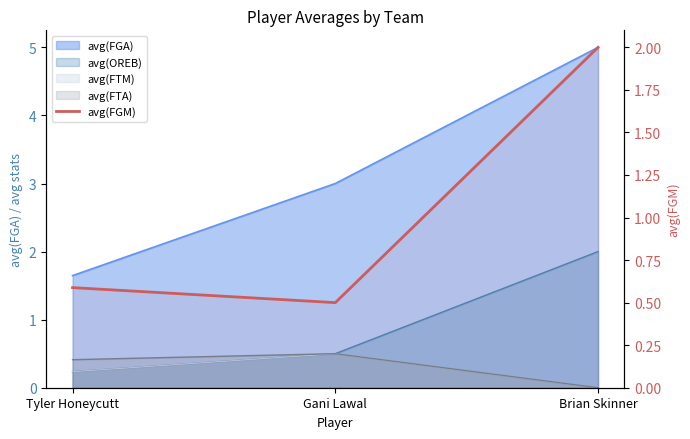

The chart shows a value of 1.0 at Tyler Honeycutt. True or false?

False